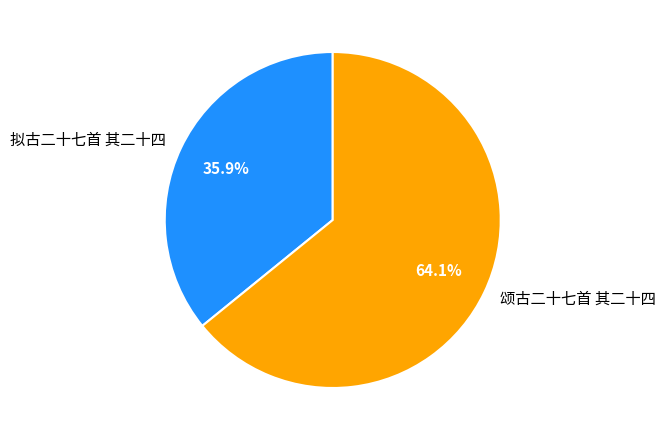

What is the smallest slice in the pie chart?

拟古二十七首 其二十四